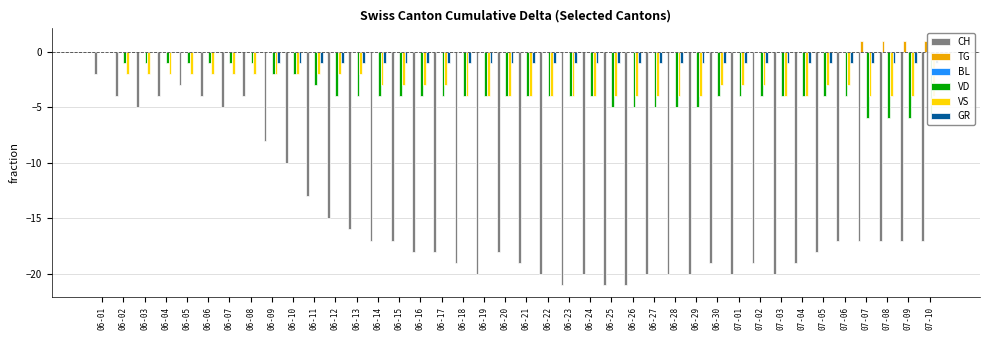

Are the bars grouped side by side (vs. stacked)?

Yes